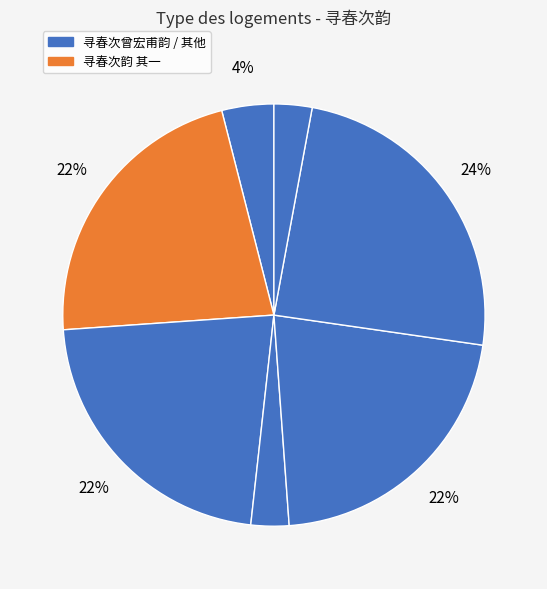

How many slices are in this pie chart?

7